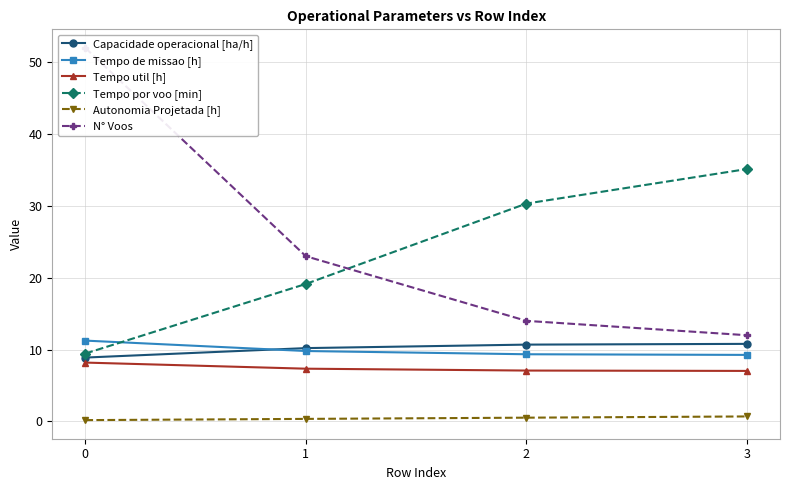

What are all the series names shown in the legend?

Capacidade operacional [ha/h], Tempo de missao [h], Tempo util [h], Tempo por voo [min], Autonomia Projetada [h], N° Voos